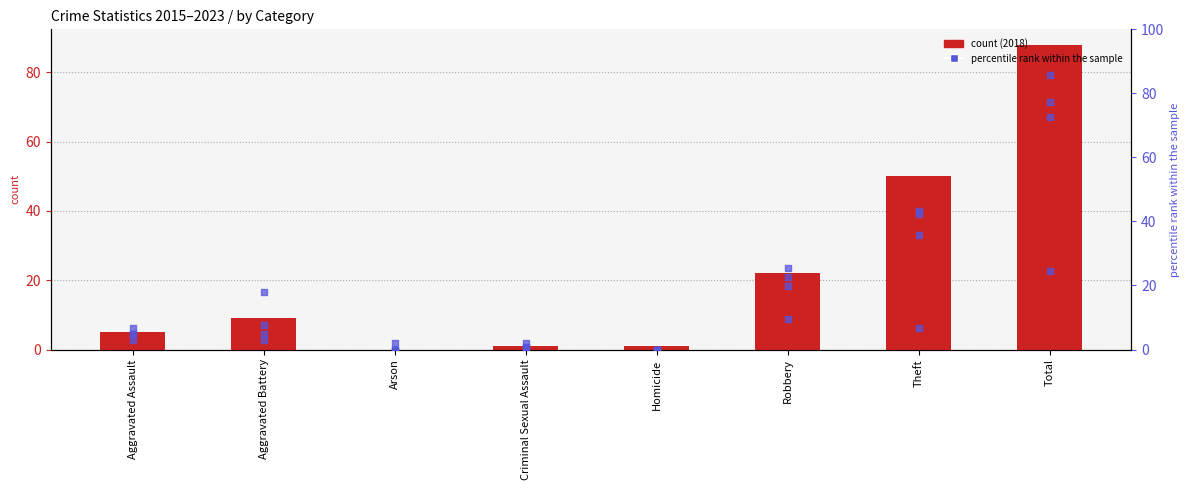

Which series contains the lowest Y value?

count